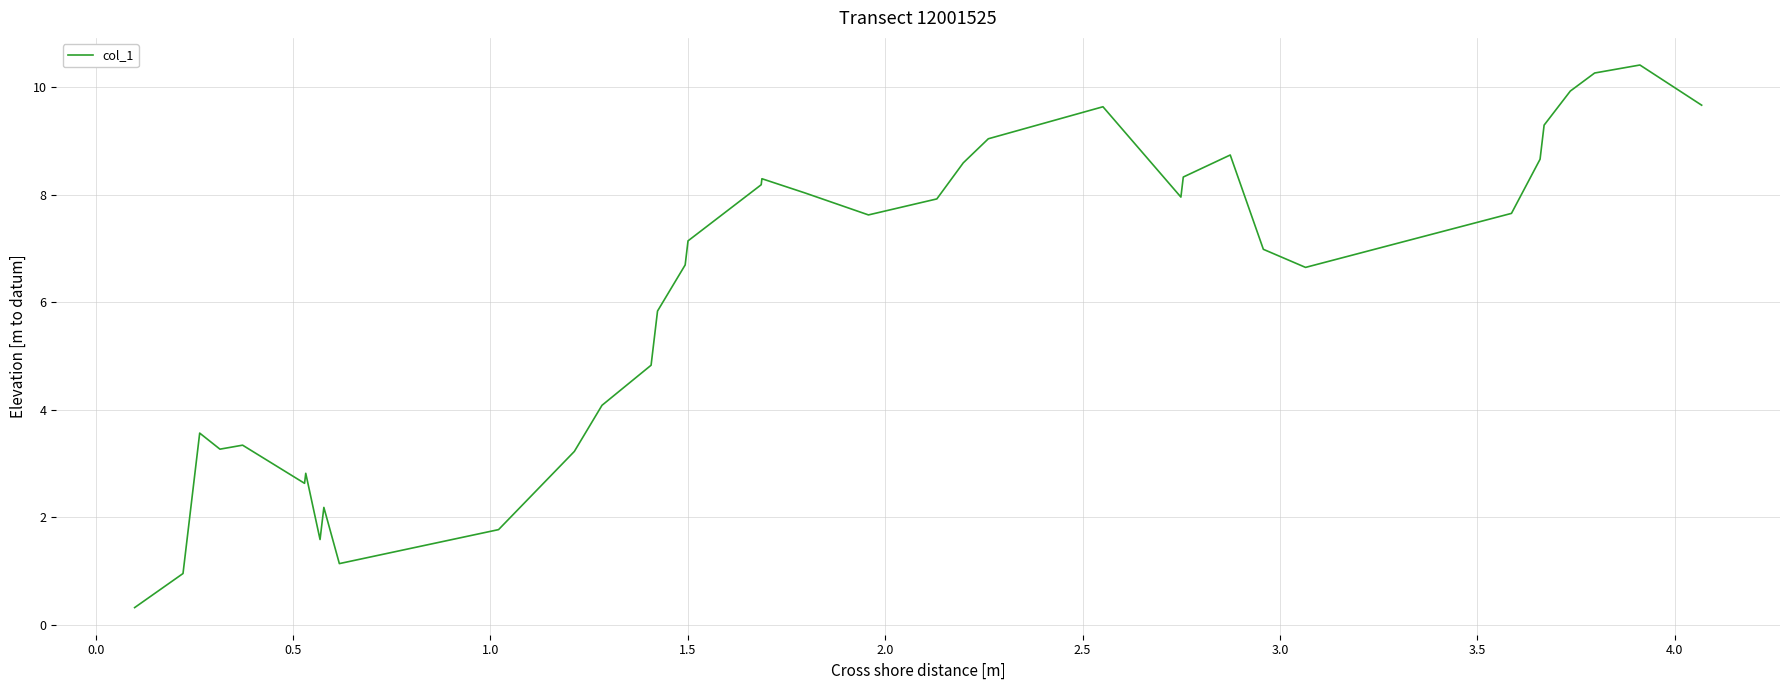

What is the greatest value displayed?

10.4